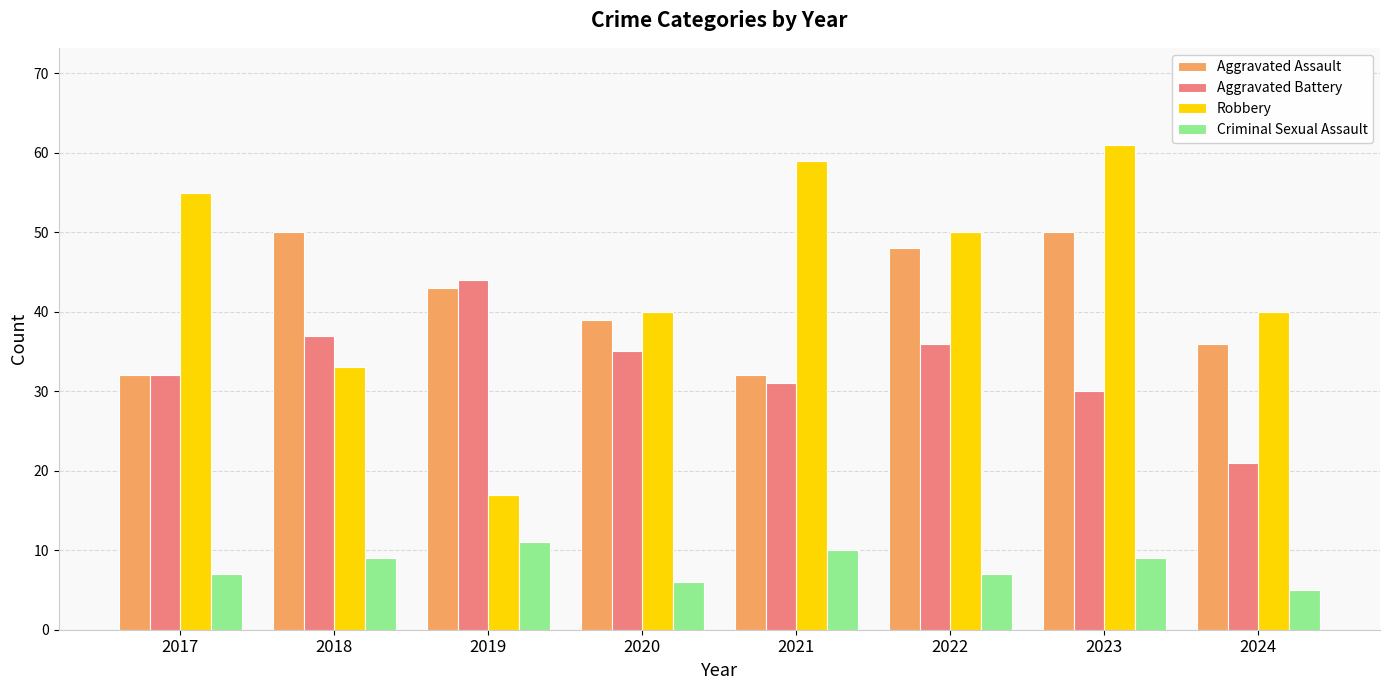

How many series are shown in this chart?

4